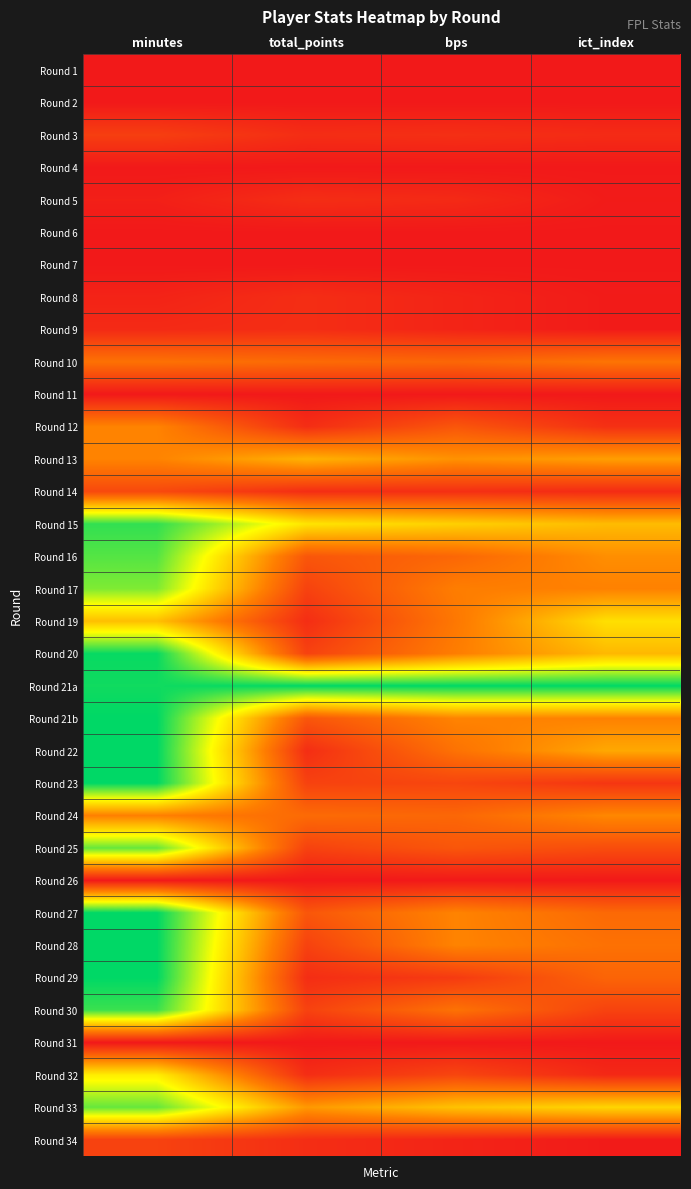

Which label corresponds to the largest value in the chart?

total_points